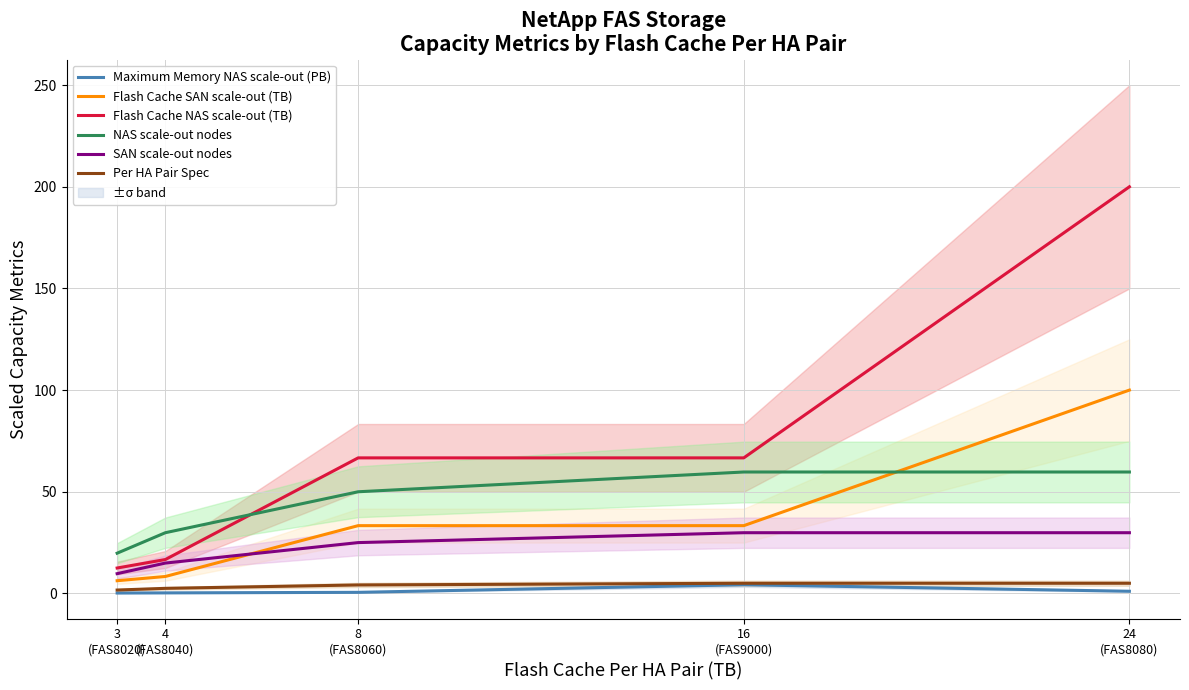

What is the difference between the highest and lowest values at 24
(FAS8080)?

198.9